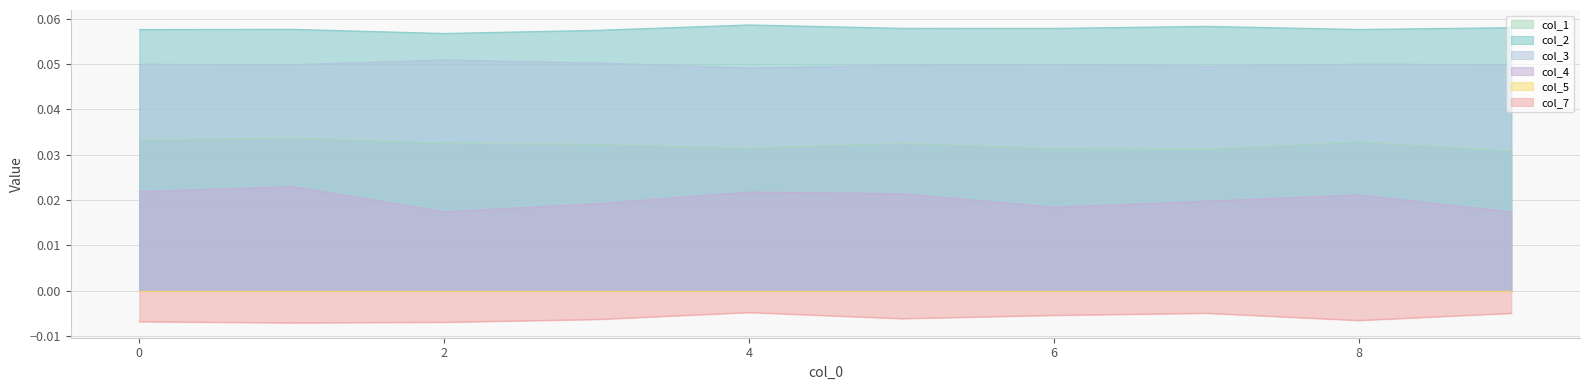

True or false: col_7 and col_4 cross at least once.

False